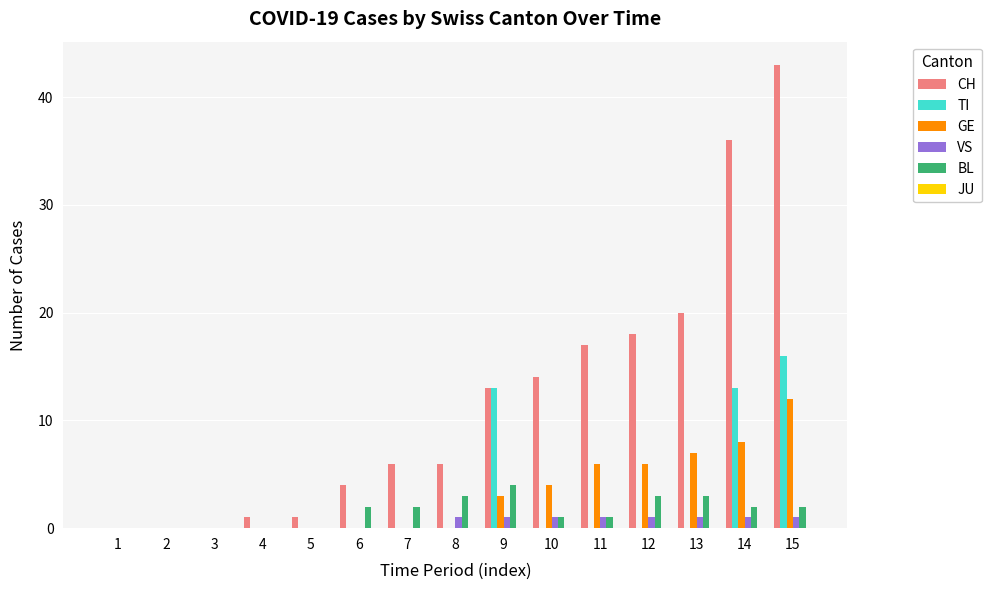

Between 13 and 15, which series saw the biggest shift?

CH